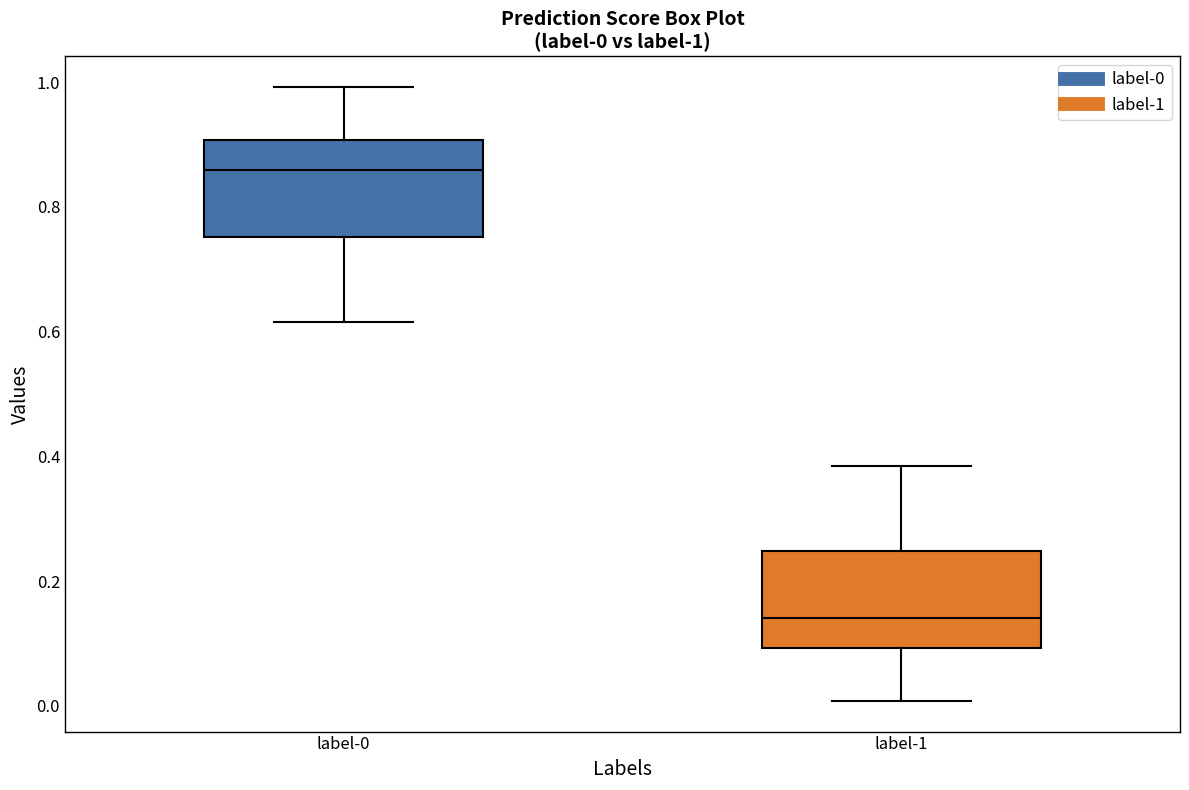

Which box has the highest median line?

label-0